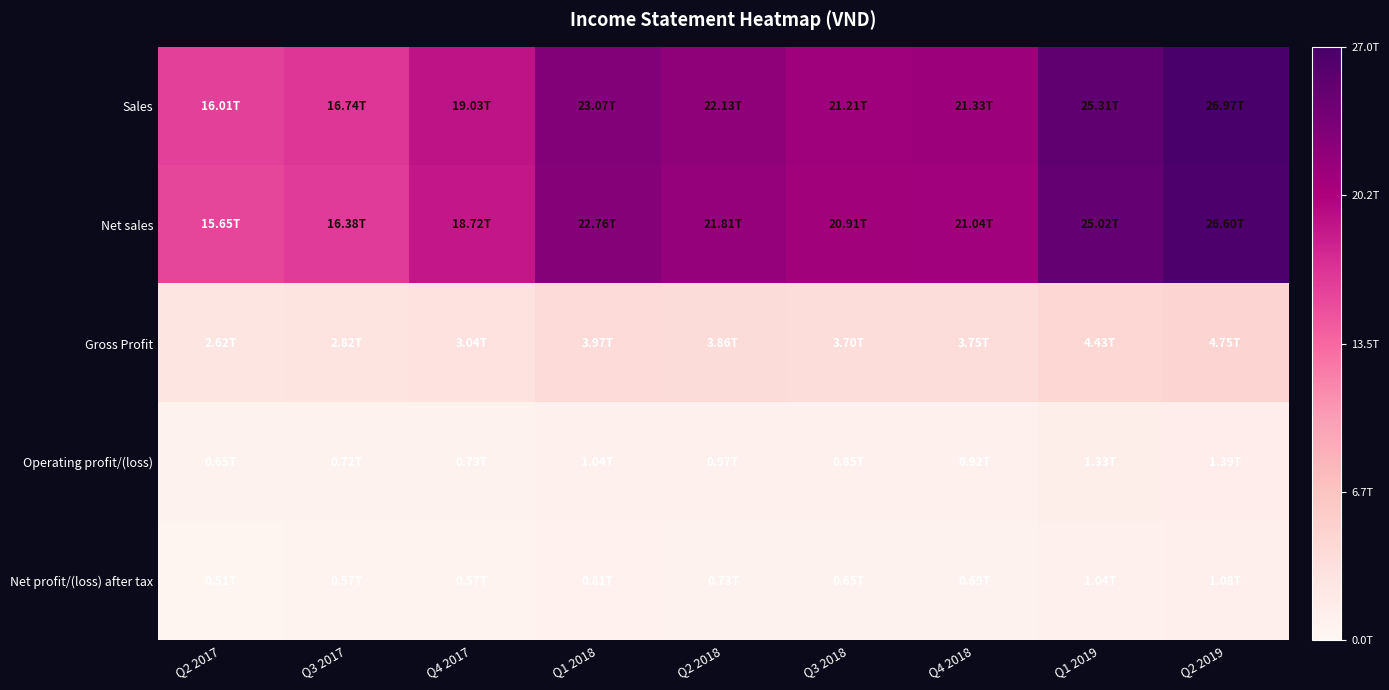

Which has a higher value, Q3 2017 or Q4 2017?

Q4 2017